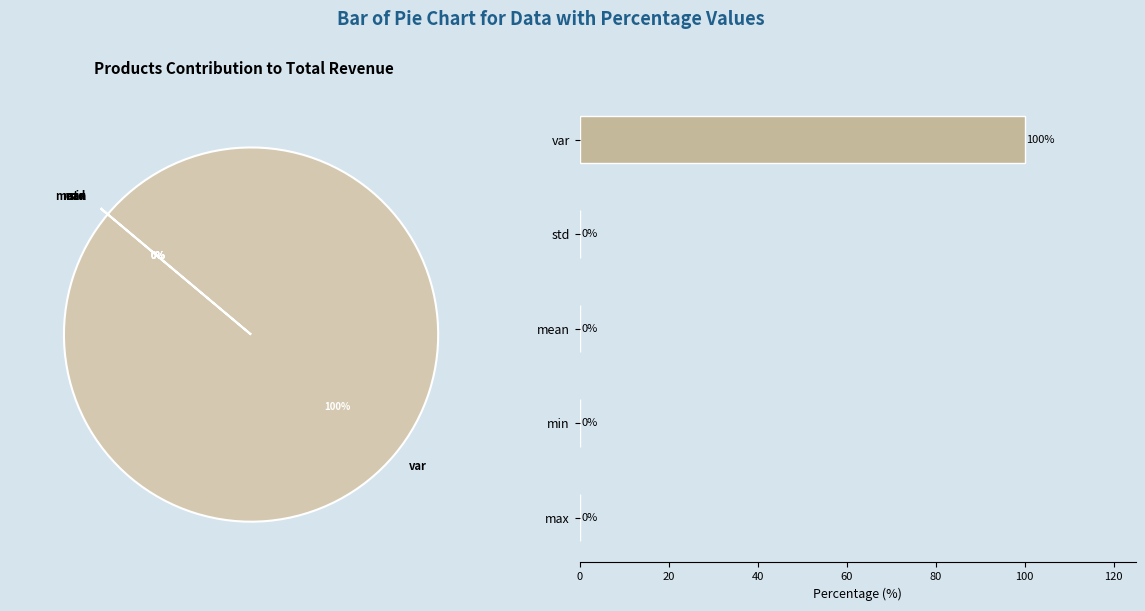

To the nearest percent, what percentage of the pie is var?

100%